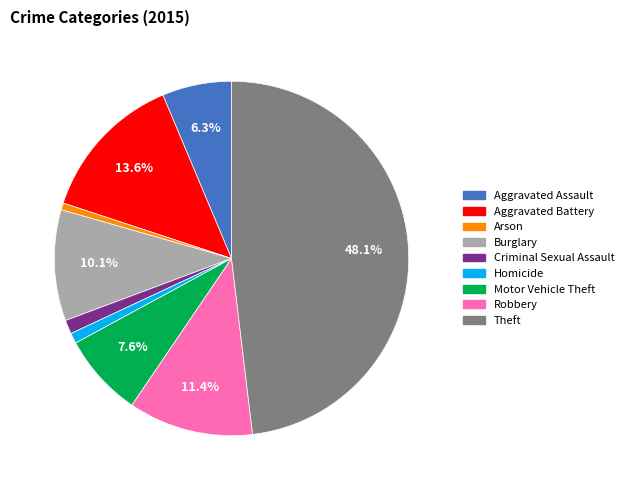

To the nearest percent, what is the average slice percentage?

11%